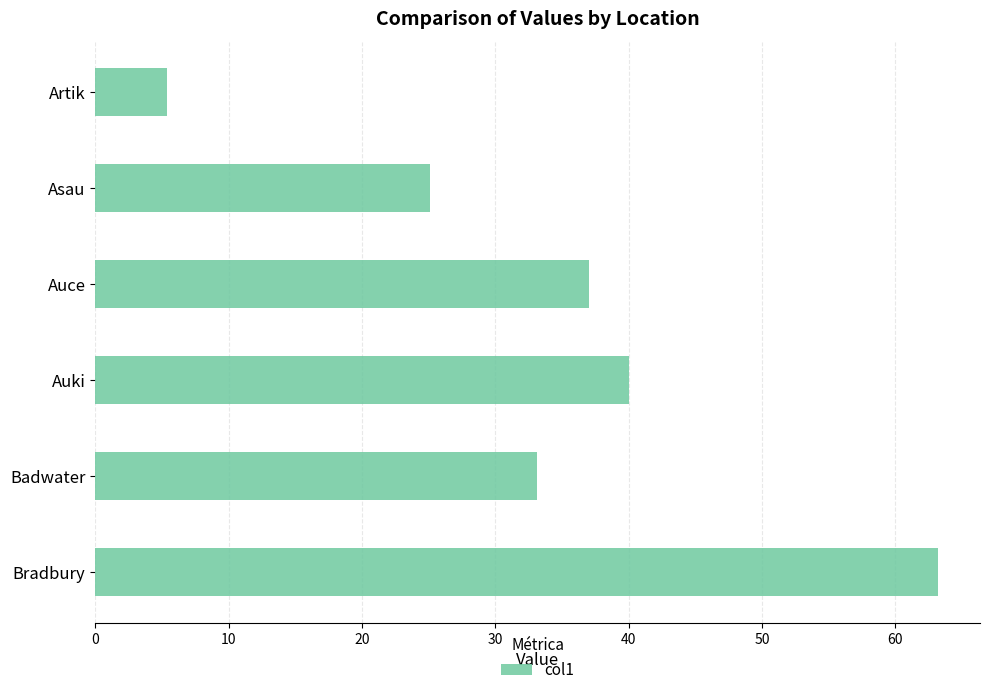

What is the change in value from Auki to Asau?

-14.9